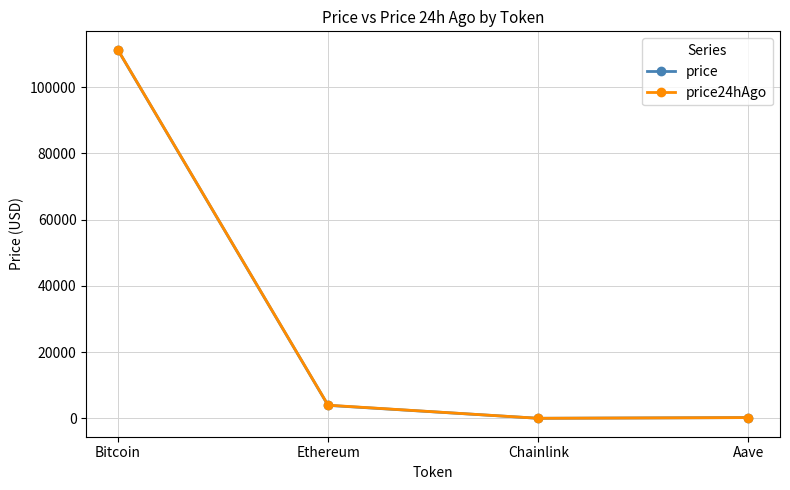

What is the difference between the maximum and minimum values in the price24hAgo series?

111265.3